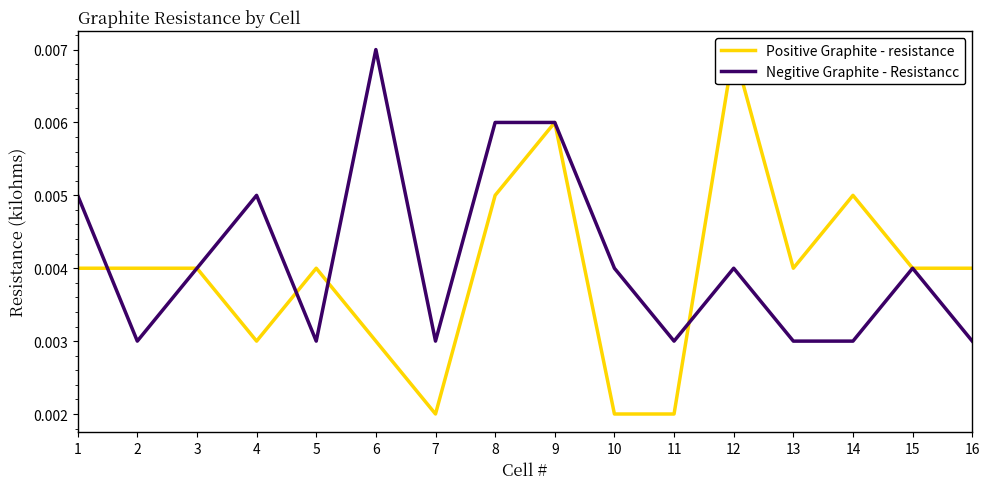

Is the value of Negitive Graphite - Resistancc at 13 greater than the value of Positive Graphite - resistance at 1?

No